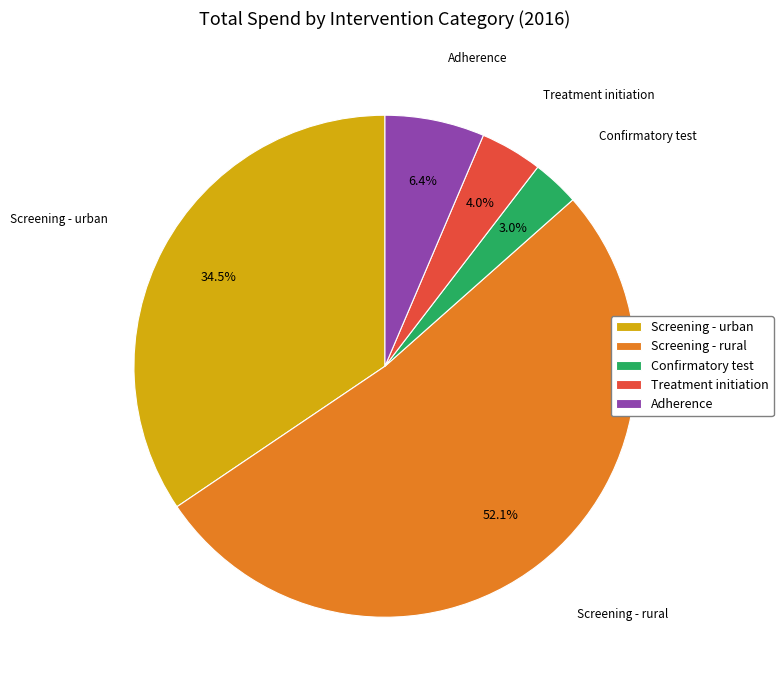

Rank the categories by value from highest to lowest.

Screening - rural, Screening - urban, Adherence, Treatment initiation, Confirmatory test